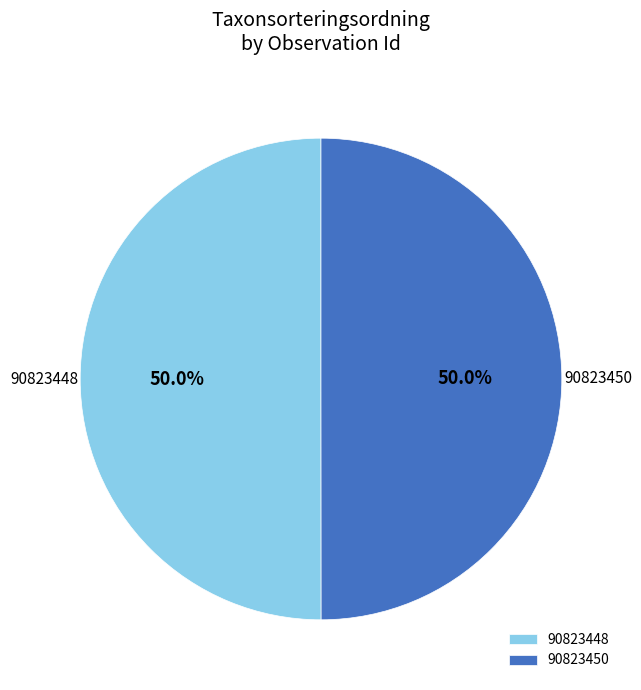

Combined, what portion of the pie is 90823448 and 90823450?

100.0%